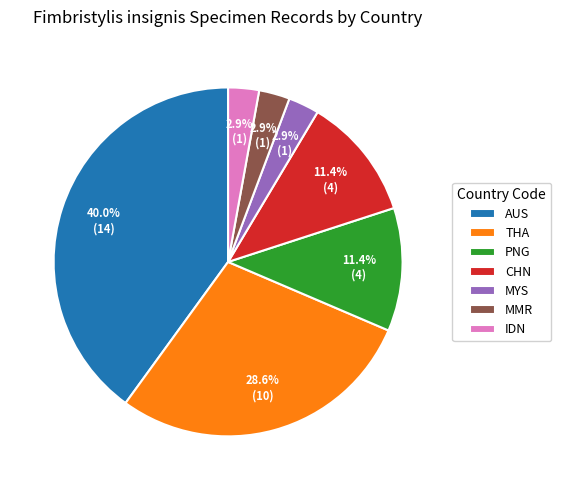

Combined, do IDN and THA account for over 50%?

No